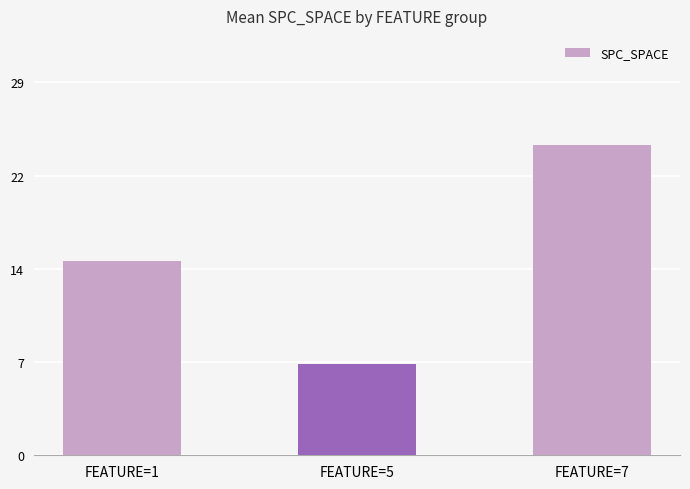

At which label does the data first exceed 15?

FEATURE=1